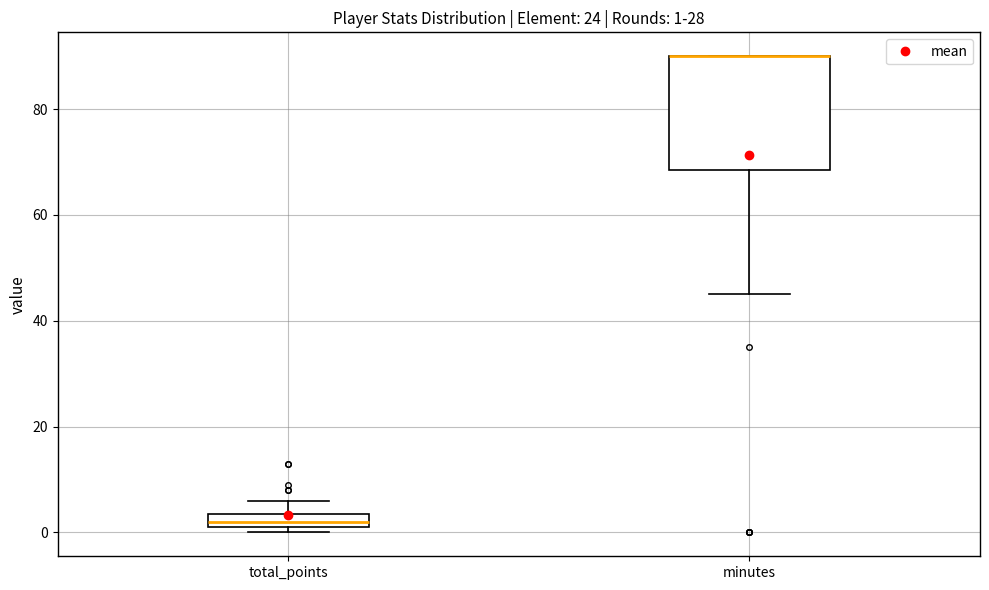

Comparing the boxes themselves (not the whiskers), which one is the tallest?

minutes